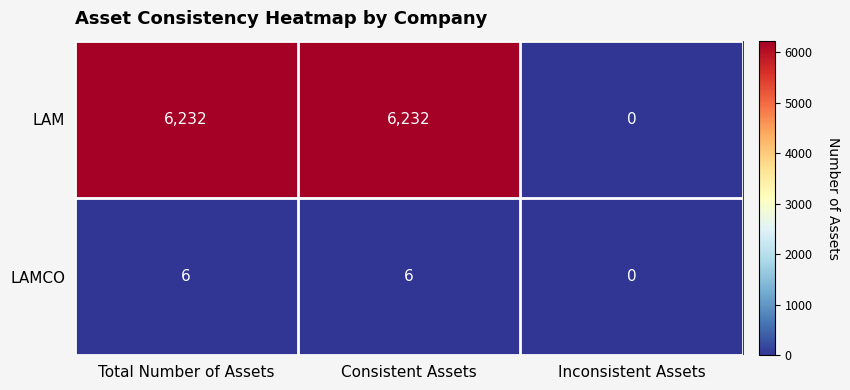

What is the sum of all LAM values?

12464